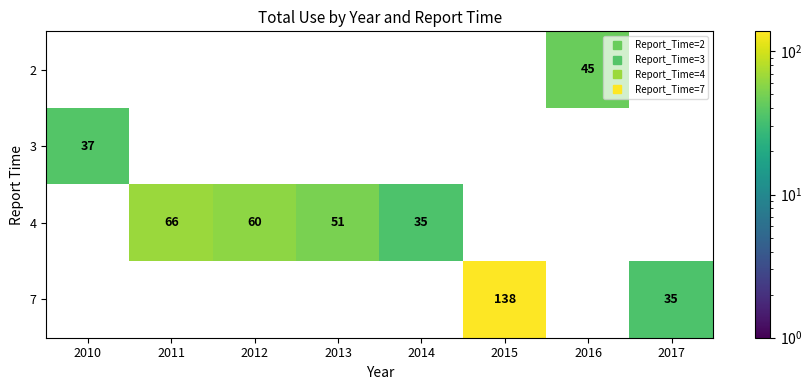

Is the value of 4 at 2013 greater than the value of 2 at 2016?

Yes